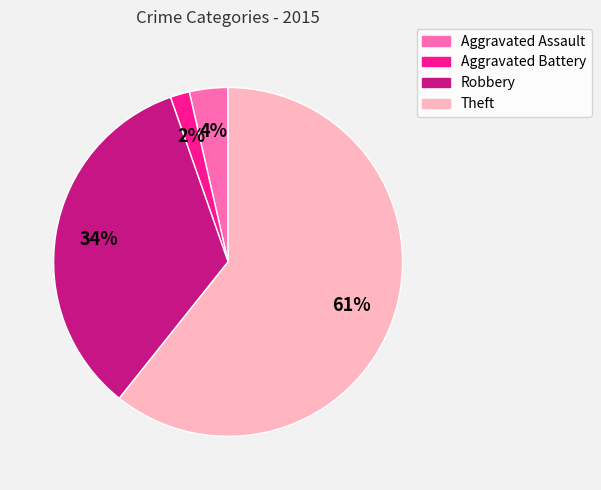

Which category accounts for the majority?

Theft